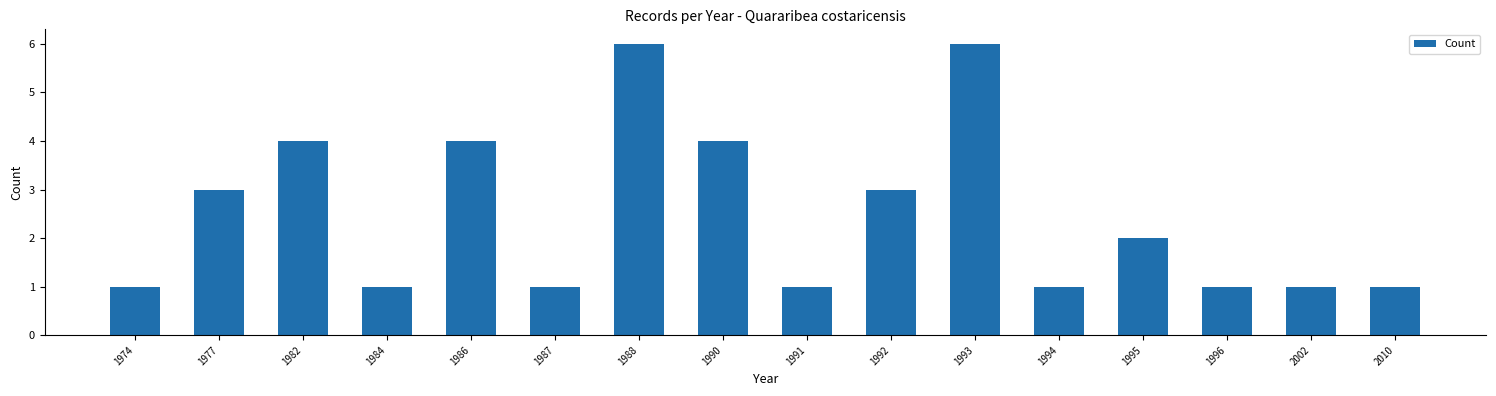

Reading left to right, extract all data points from this chart.

1974=1	1977=3	1982=4	1984=1	1986=4	1987=1	1988=6	1990=4	1991=1	1992=3	1993=6	1994=1	1995=2	1996=1	2002=1	2010=1